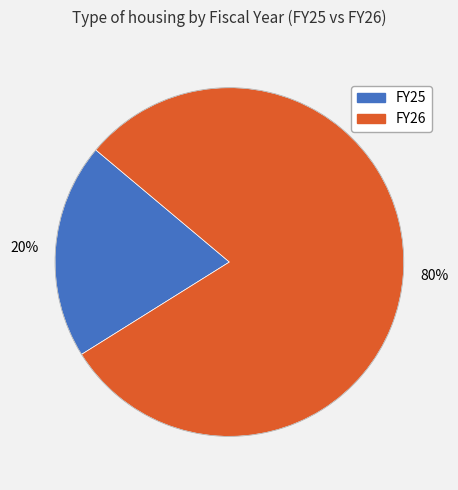

Does any single category account for the majority?

Yes